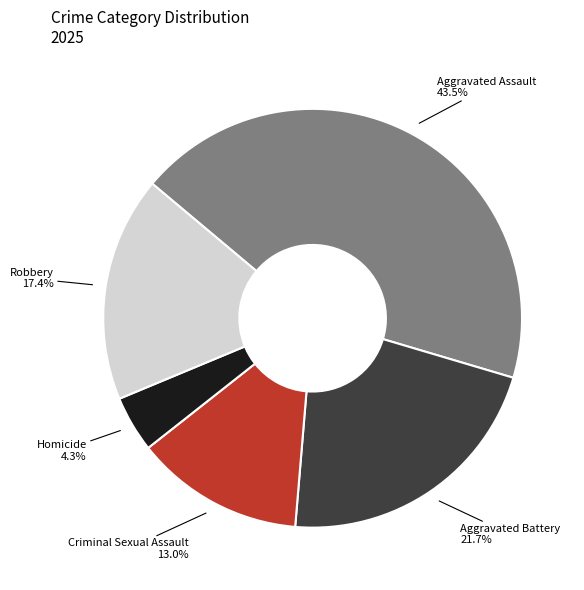

To the nearest percent, what is the average slice percentage?

20%